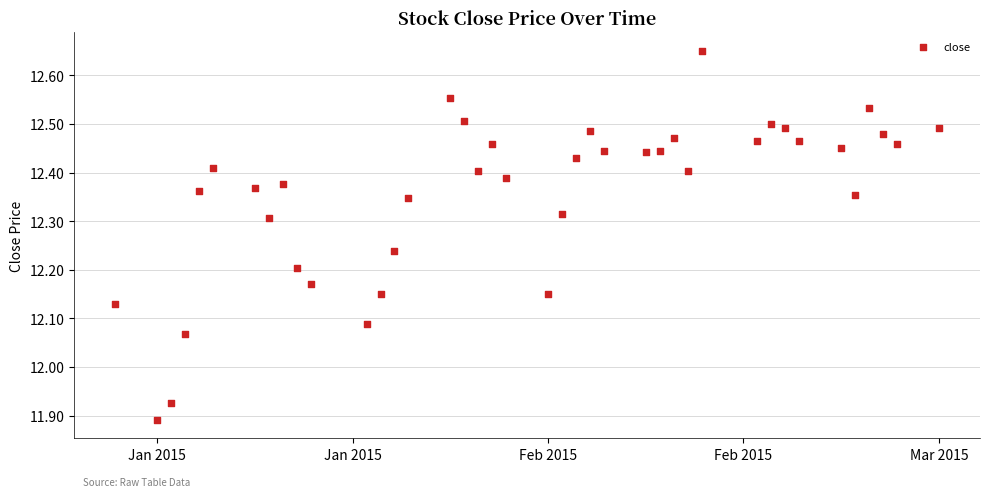

What is the range of Y values (max minus min)?

0.8